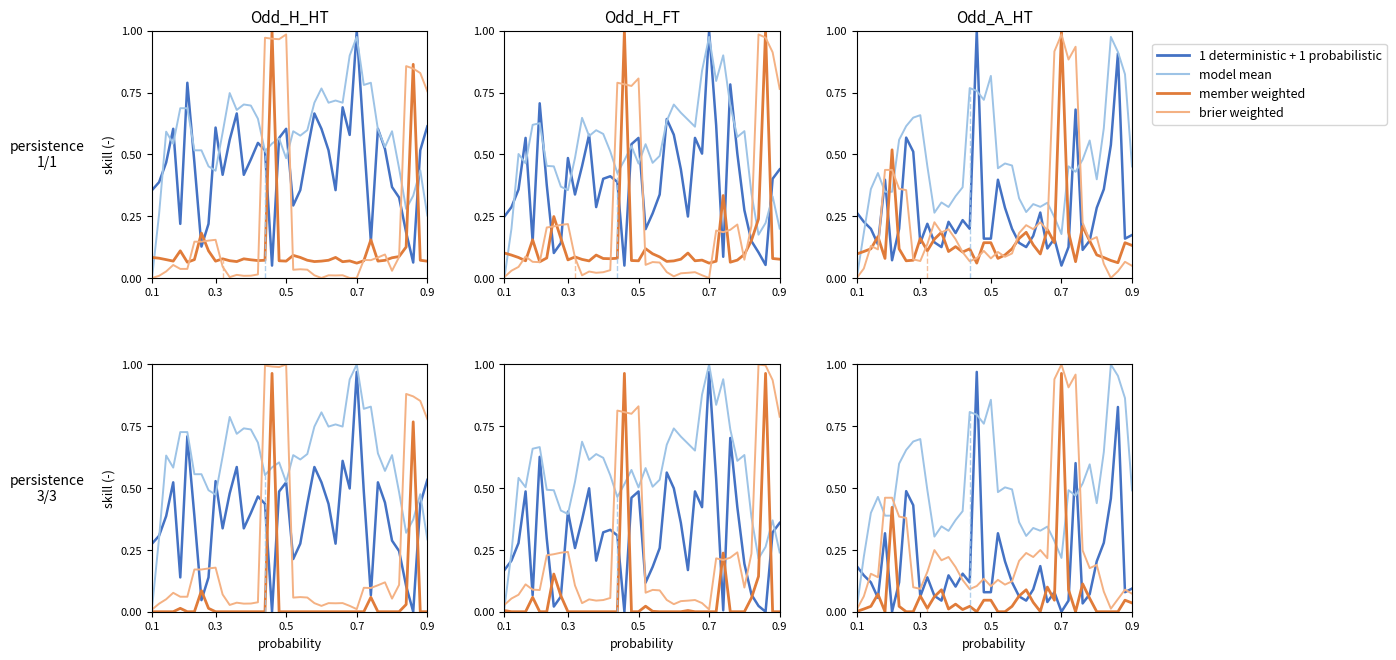

What is the total value across all series at 33?

1.2